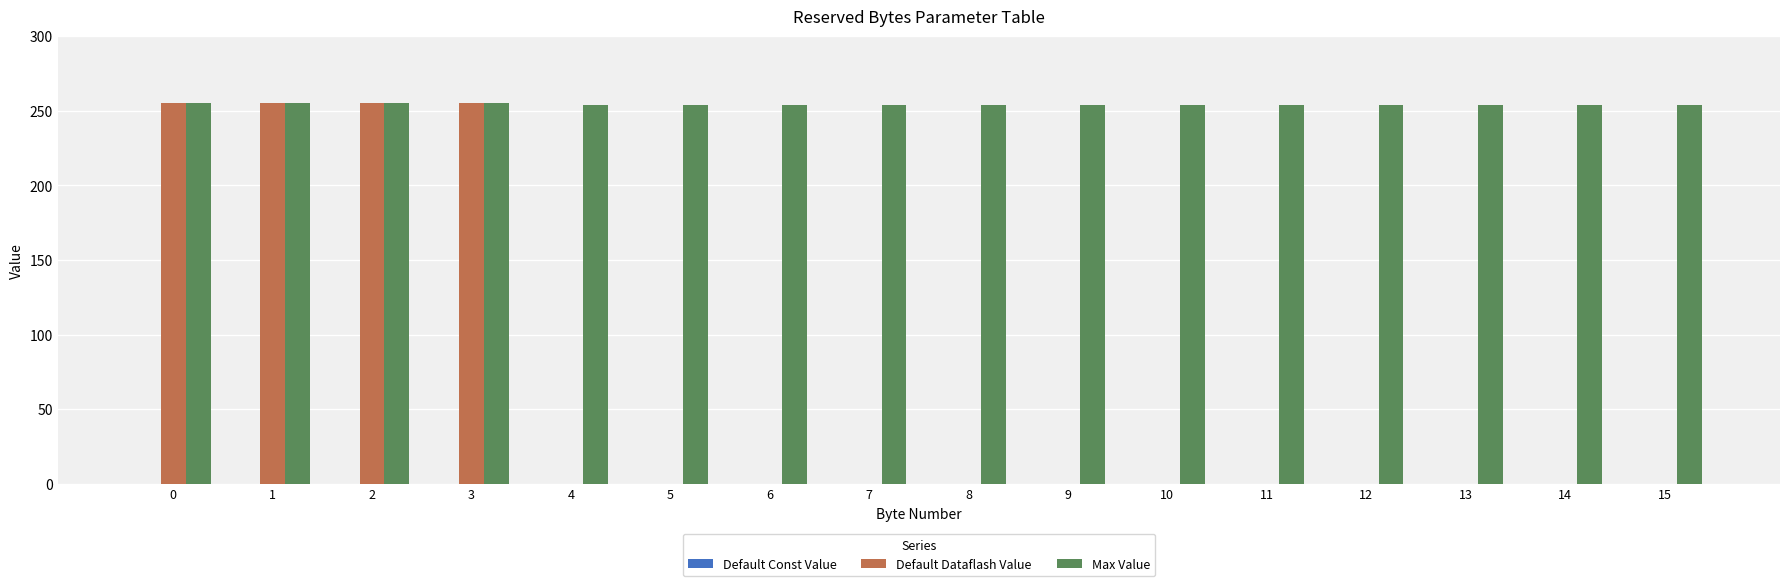

What is the maximum value shown in the chart?

255